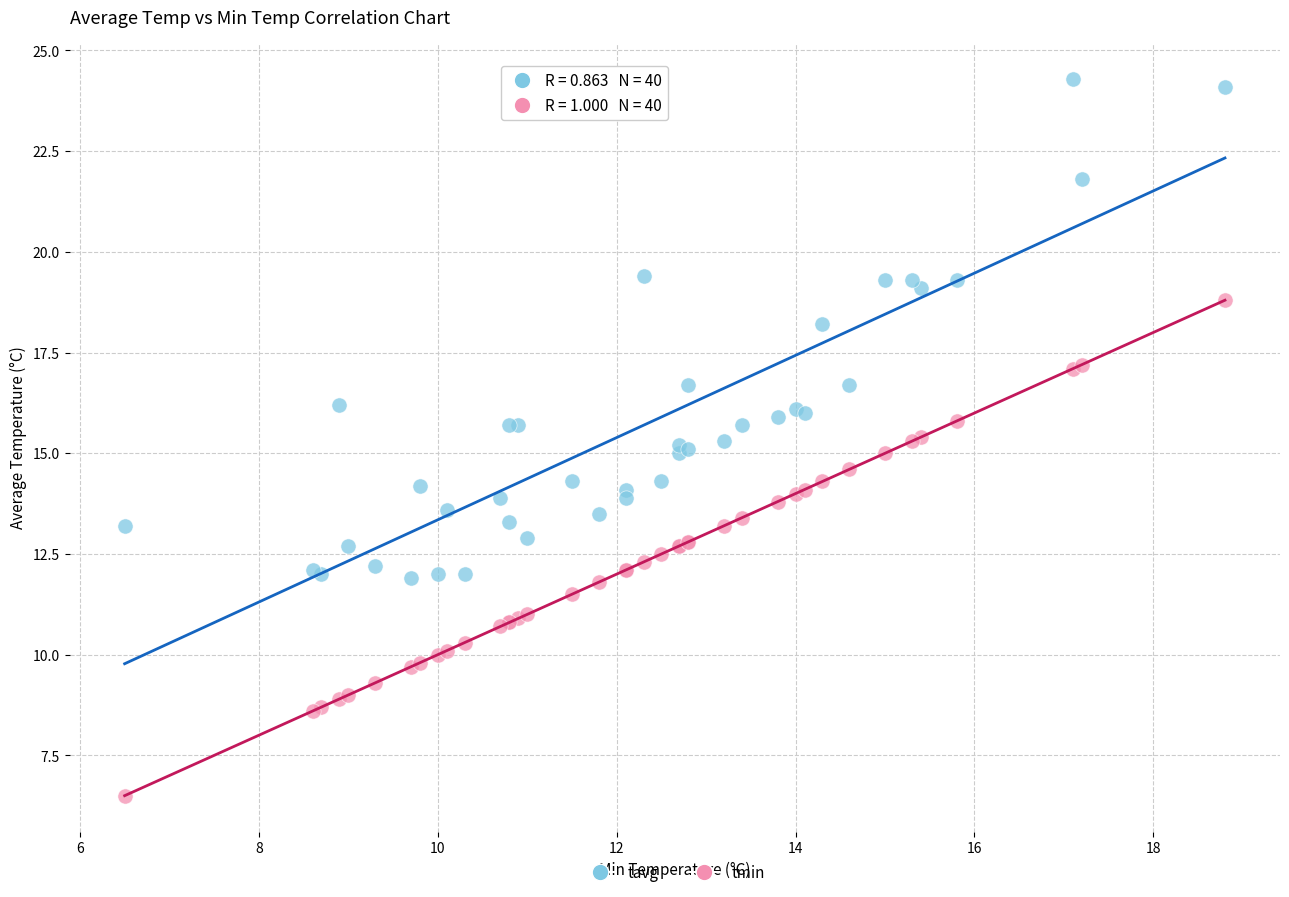

Which series reaches the minimum Y coordinate?

tmin